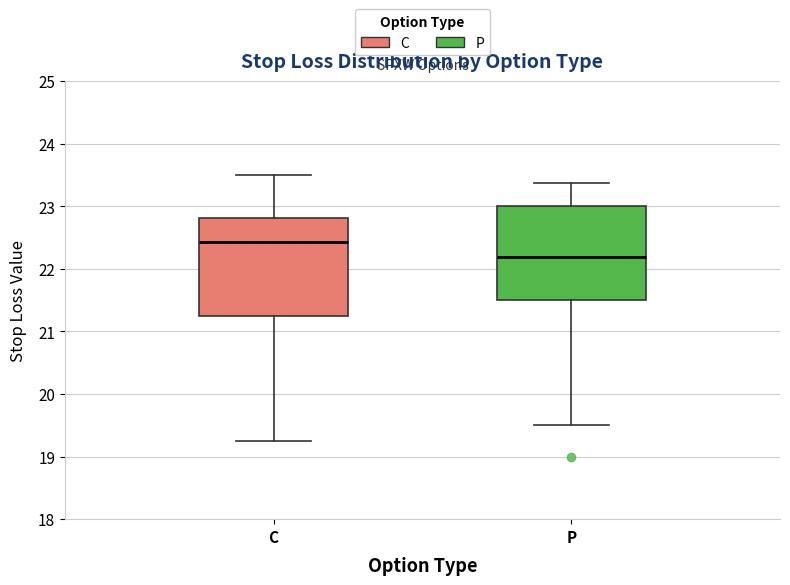

Reading left to right, read every box against the y-axis: the position of its median line, the range the box covers, and the ends of its whiskers. The values are not printed on the chart, so give them approximately, as read against the axis.

C: median 22.4, box 21.3 to 22.8, whiskers 19.3 to 23.5
P: median 22.2, box 21.5 to 23.0, whiskers 19.5 to 23.4